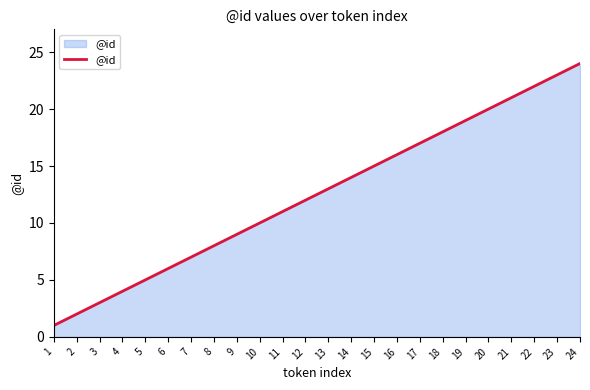

The value at 3 is 5. True or false?

False